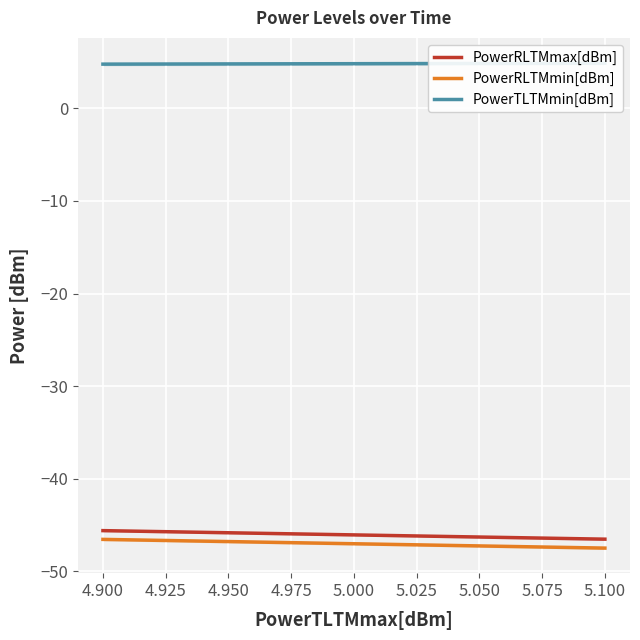

What are all the series names shown in the legend?

PowerRLTMmax[dBm], PowerRLTMmin[dBm], PowerTLTMmin[dBm]